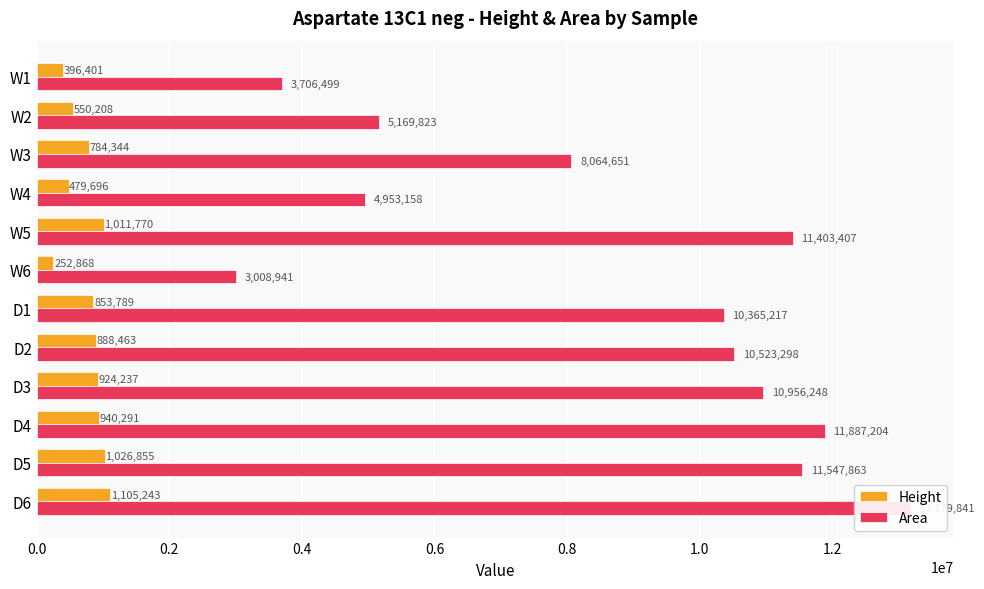

Which series changed the most between W4 and W2?

Area